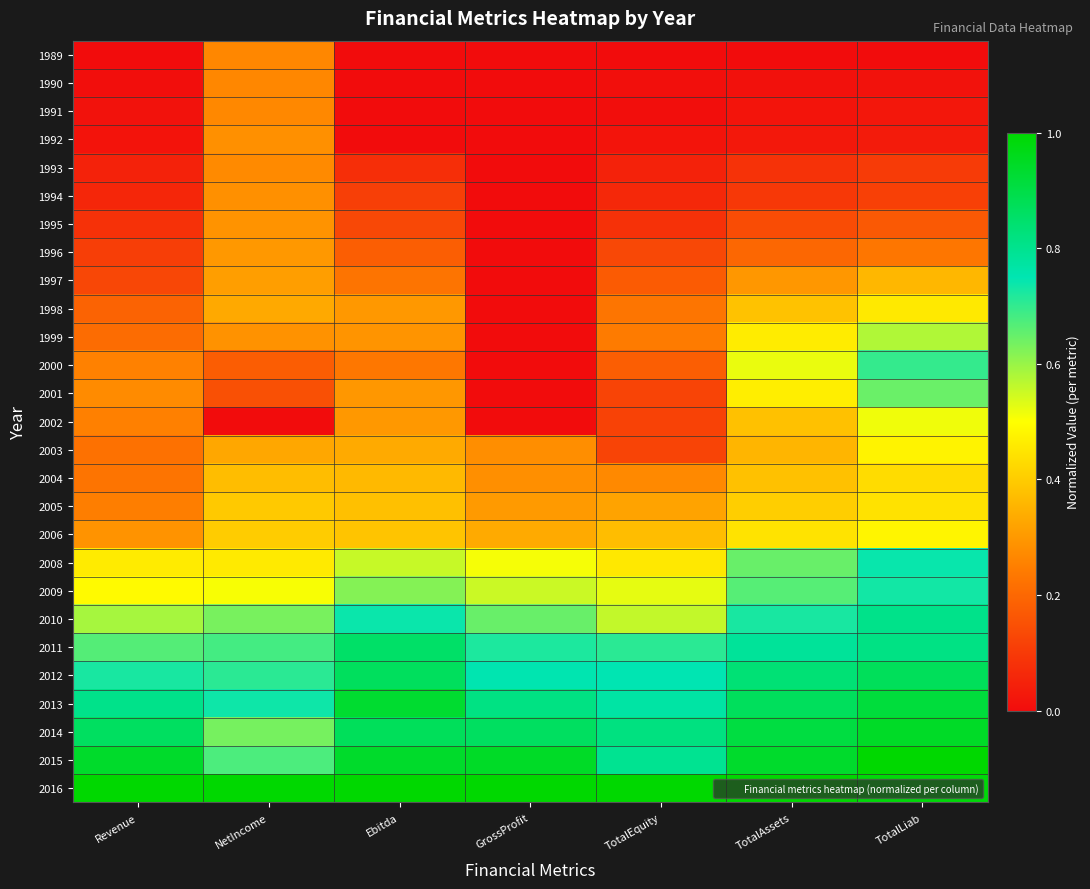

What is the total value across all series at Ebitda?

11.0